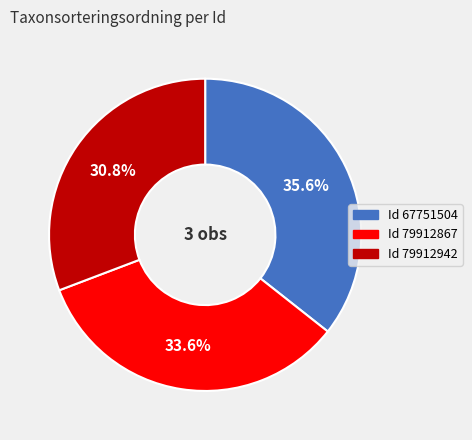

Is there a majority slice in this chart?

No